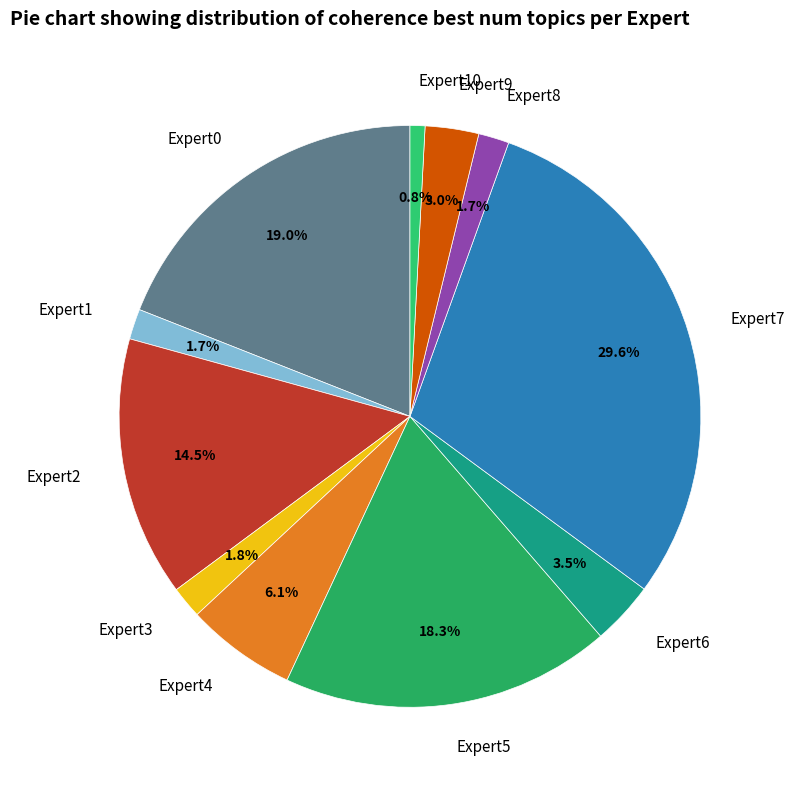

What percentage is the Expert1 slice, to the nearest percent?

2%